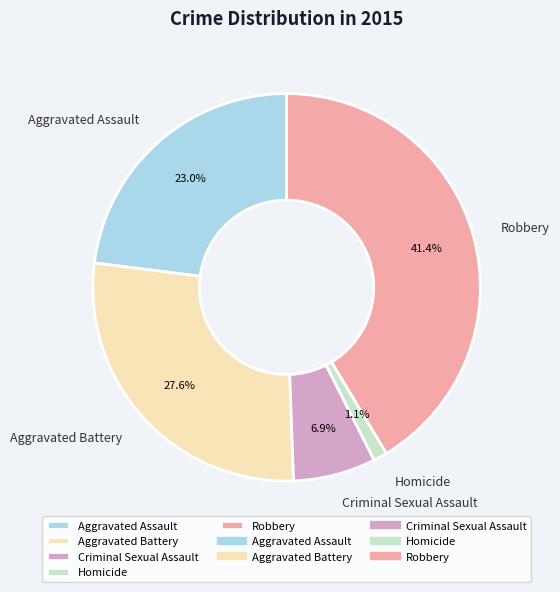

What portion of the pie excludes Homicide?

98.9%